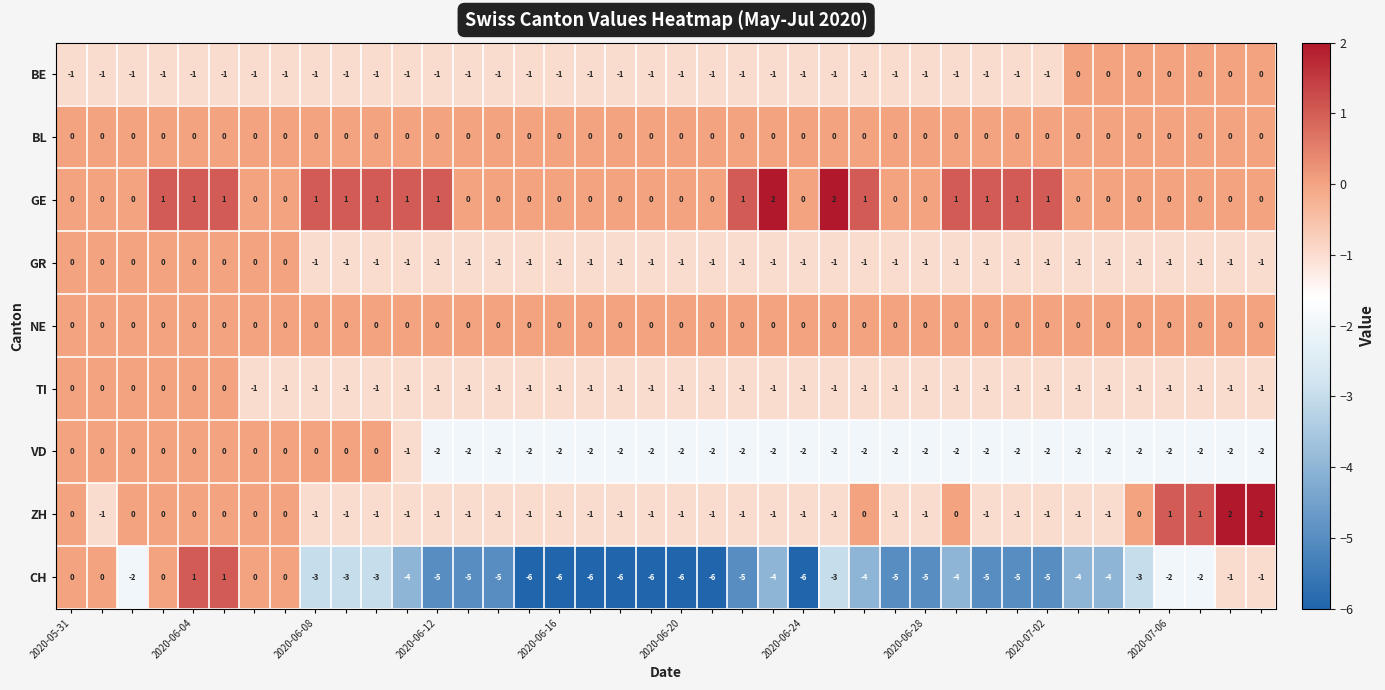

Which series has the widest spread of values?

CH